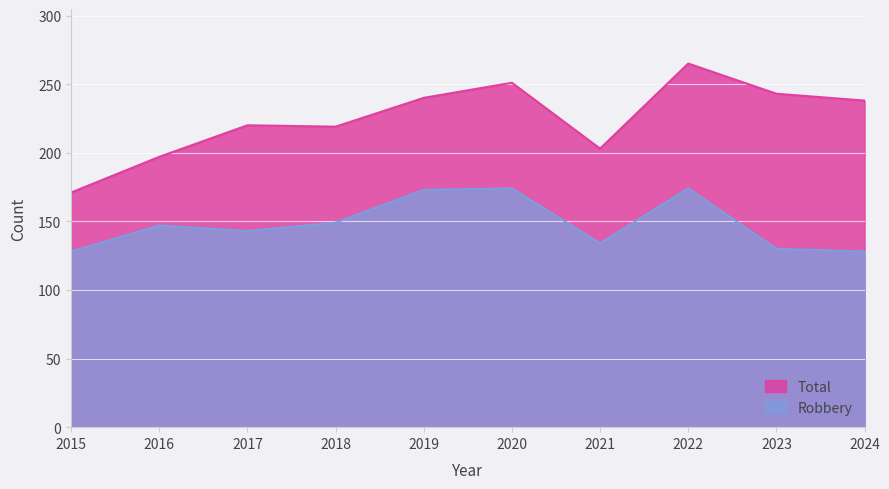

How many lines are shown in the chart?

2